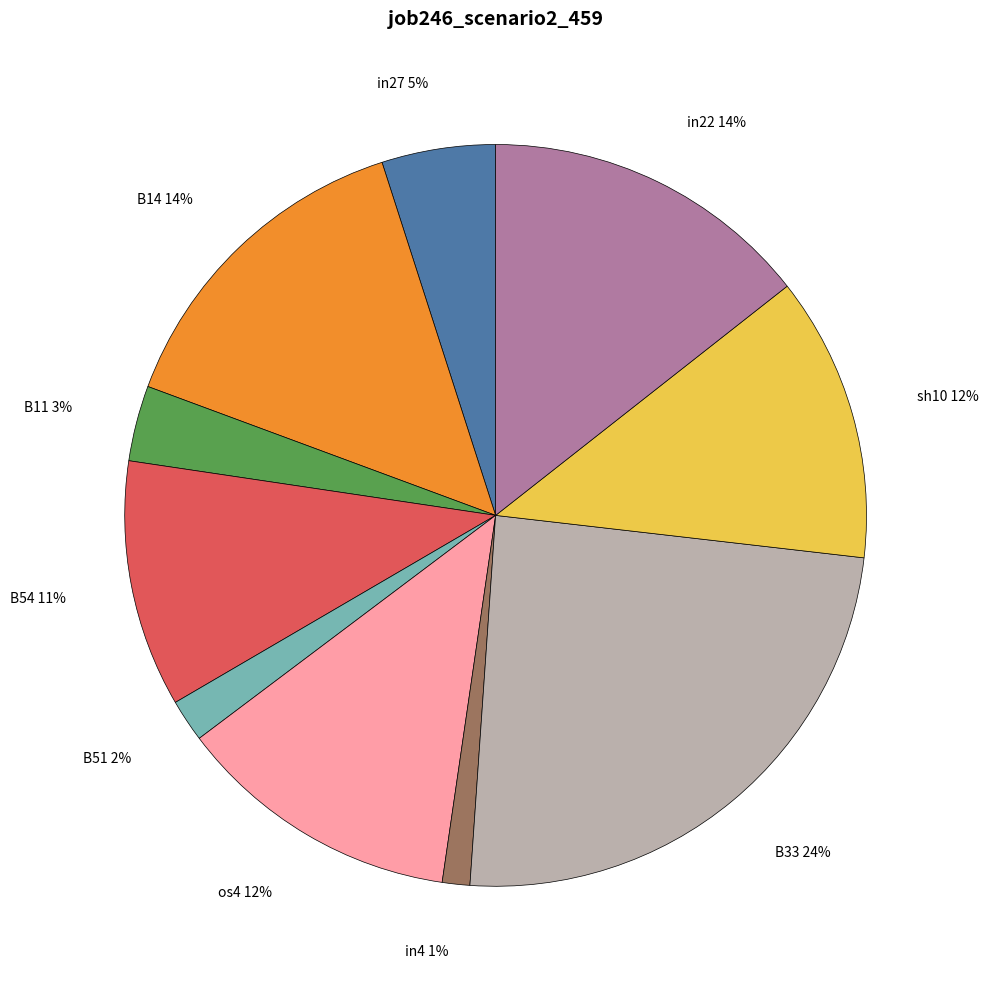

The B14 slice represents 14% of the pie. True or false?

True